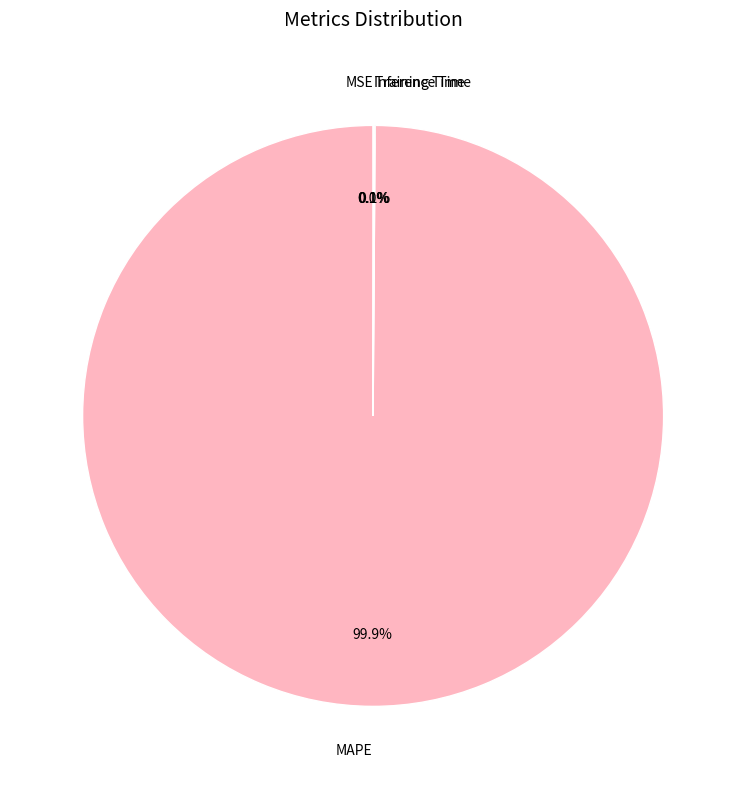

Is there any slice that represents more than half of the pie?

Yes